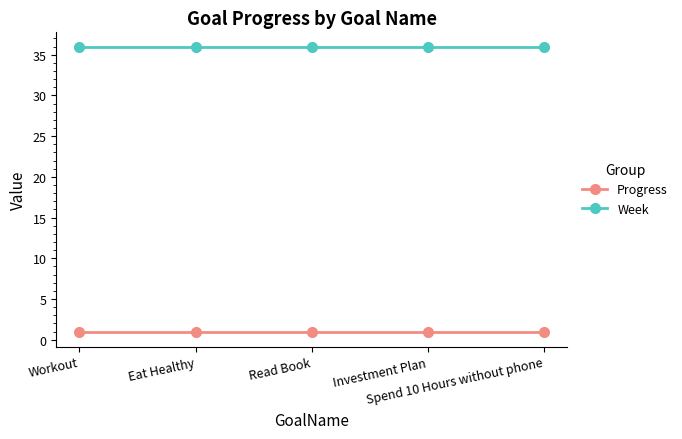

What is the sum of the Week values at Spend 10 Hours without phone and Read Book?

72.0